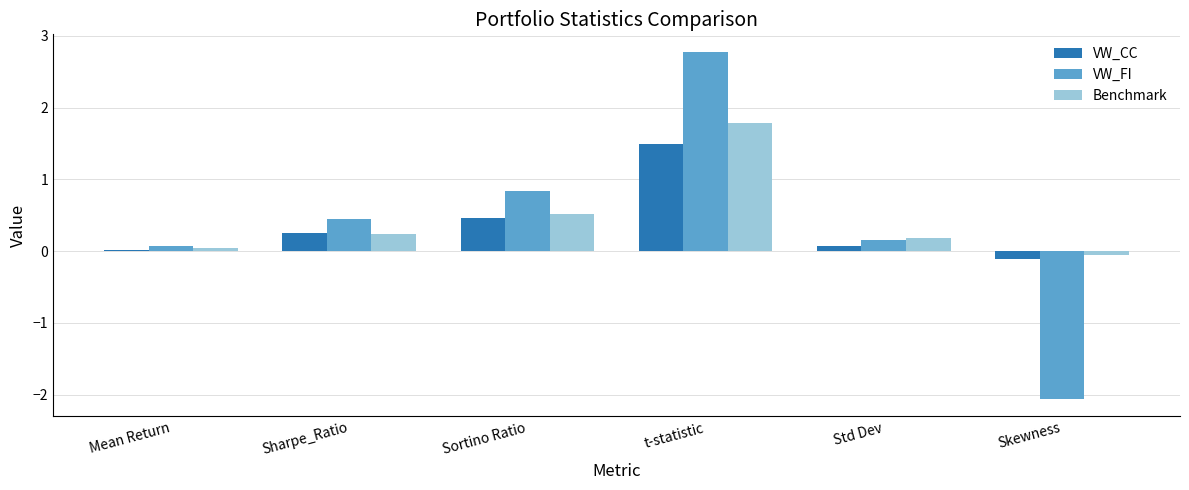

What is the difference between the maximum and minimum values in the VW_FI series?

4.8